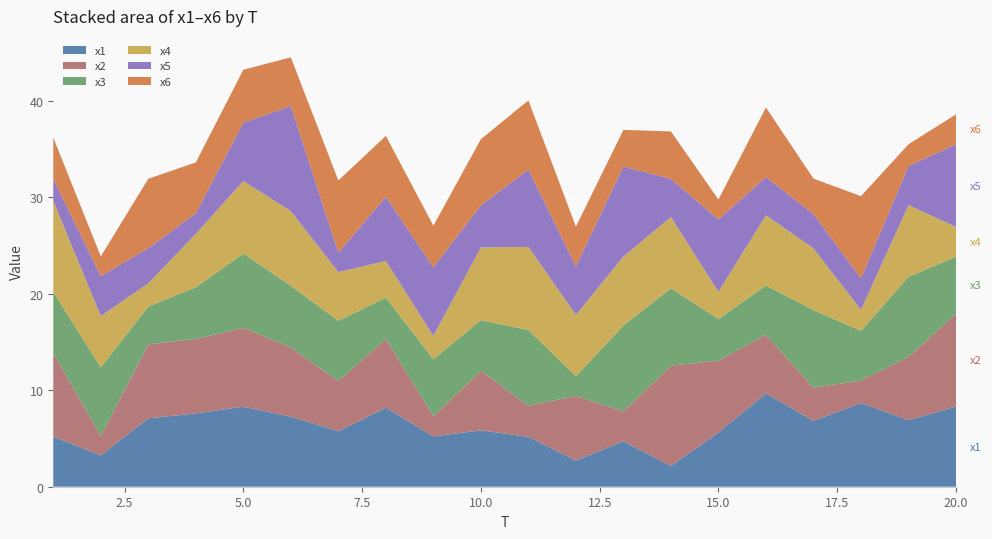

Reading left to right, transcribe all the data shown in this chart.

x1: 5.2	3.2	7.1	7.6	8.3	7.3	5.8	8.2	5.2	5.8	5.2	2.7	4.7	2.1	5.6	9.7	6.8	8.7	6.9	8.3
x2: 8.7	2.0	7.7	7.7	8.2	7.2	5.2	7.1	2.1	6.2	3.2	6.7	3.1	10.4	7.5	6.1	3.4	2.3	6.6	9.6
x3: 6.3	7.1	3.9	5.4	7.7	6.4	6.3	4.3	5.9	5.2	7.9	2.0	8.9	8.0	4.3	5.1	8.0	5.2	8.3	5.9
x4: 9.4	5.3	2.4	5.5	7.5	7.7	5.0	3.8	2.4	7.5	8.6	6.4	7.1	7.4	2.8	7.3	6.4	2.2	7.4	3.1
x5: 2.3	4.2	3.7	2.1	6.1	10.9	2.0	6.7	7.1	4.4	8.0	5.0	9.3	4.0	7.5	4.0	3.6	3.3	4.1	8.6
x6: 4.3	2.0	7.2	5.3	5.5	5.0	7.5	6.3	4.3	6.9	7.2	4.1	3.8	4.9	2.1	7.2	3.7	8.5	2.3	3.1